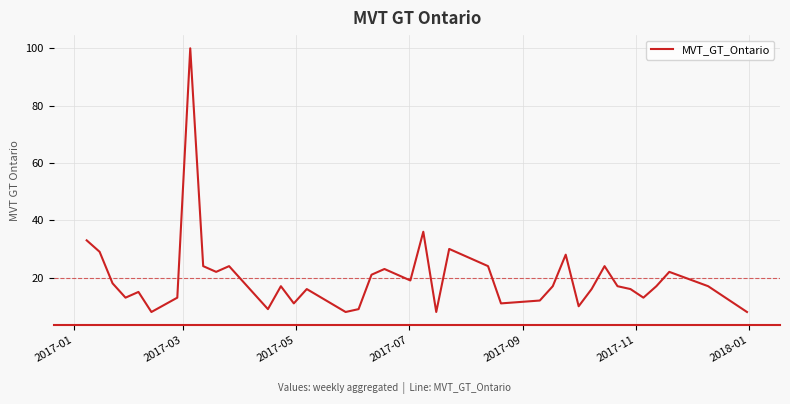

What is the greatest value displayed?

100